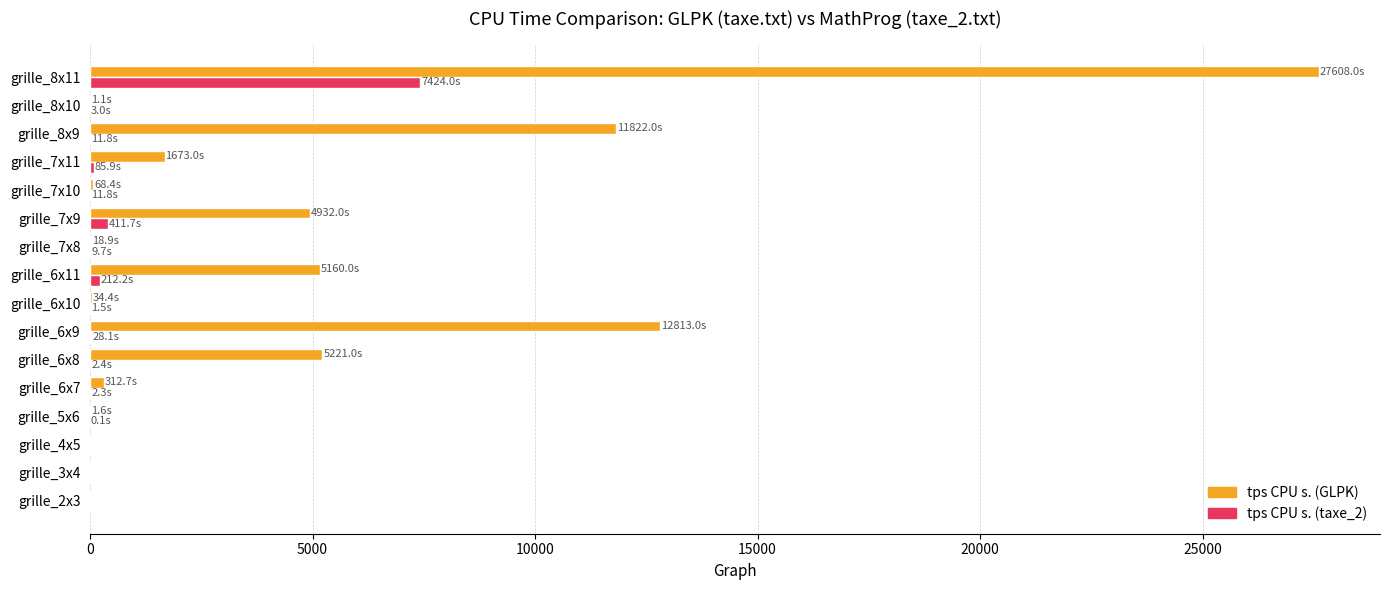

At which category is the sum across all series the highest?

grille_8x11